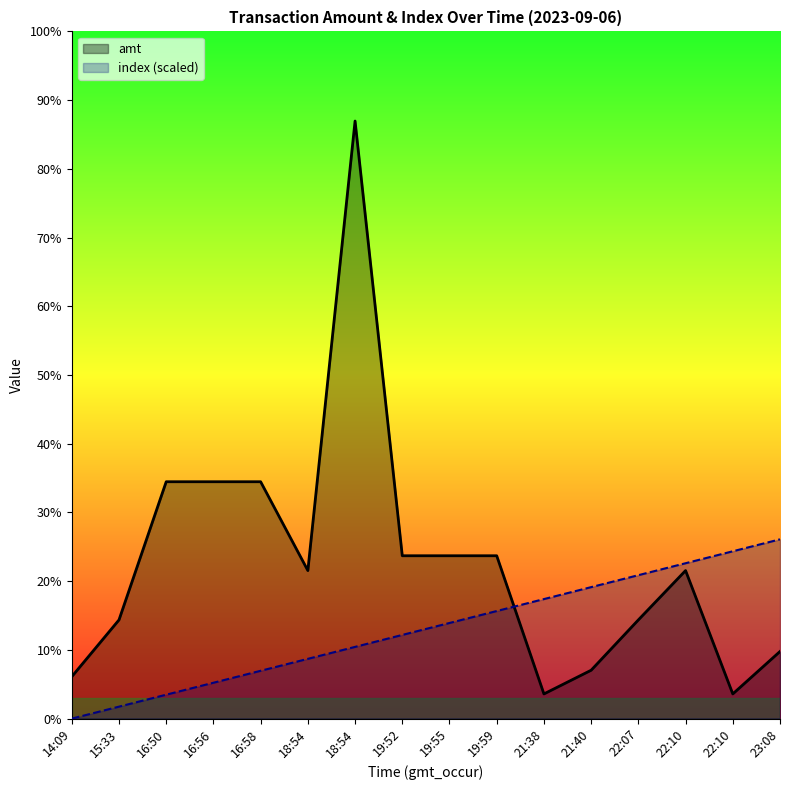

What is the total value across all series at 18:54?

4211.0